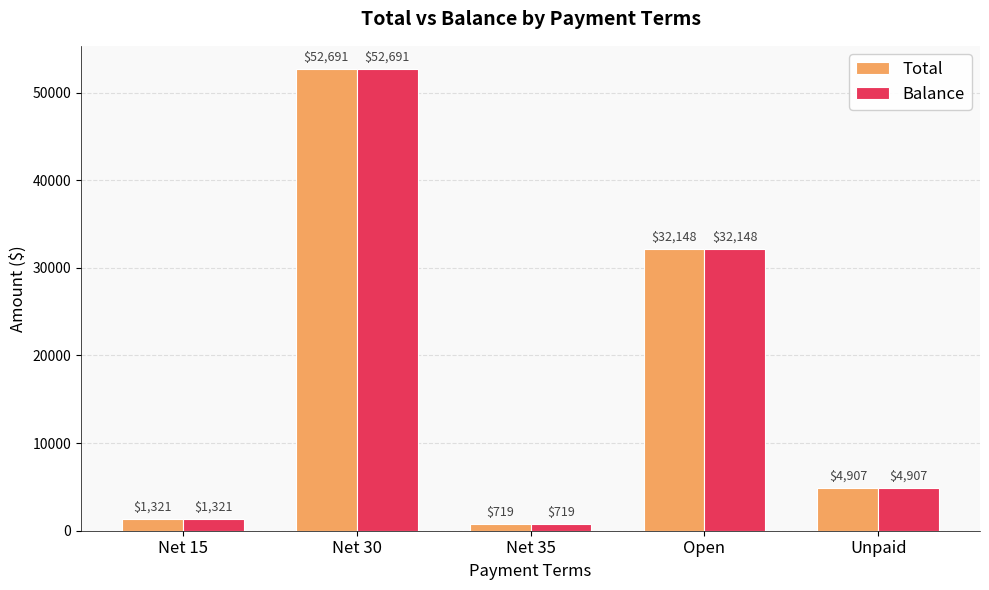

List the labels in order of Balance value, smallest first.

Net 35, Net 15, Unpaid, Open, Net 30